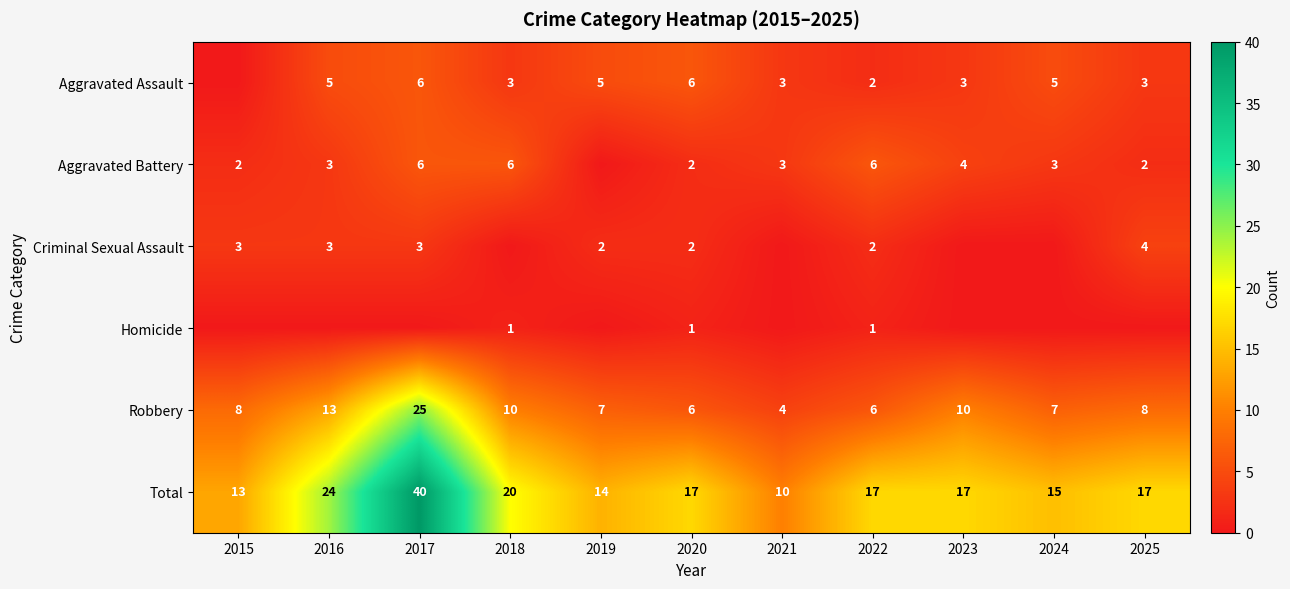

What is the sum of all Robbery values?

104